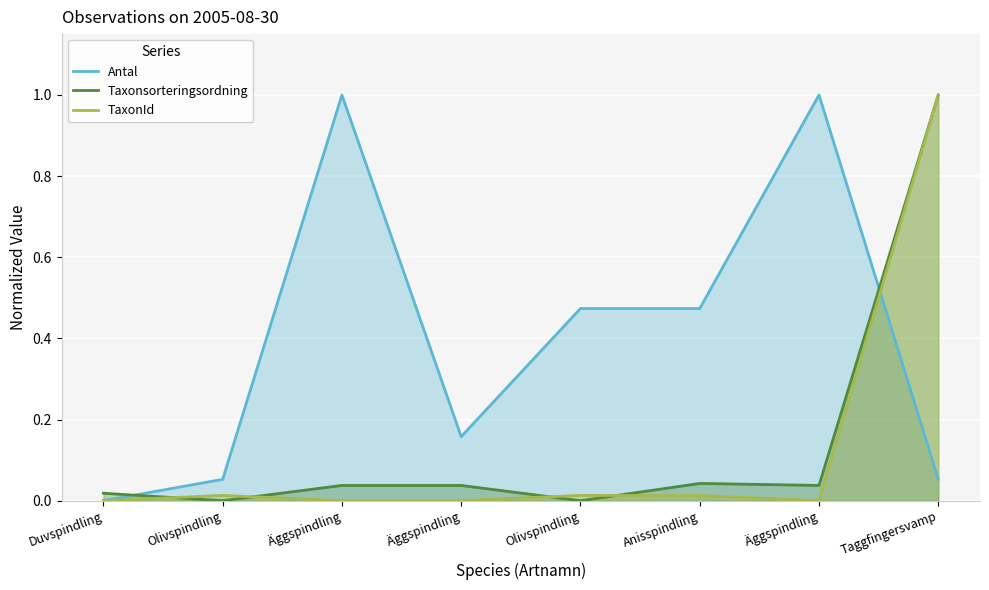

At how many categories does at least one series exceed 0?

8